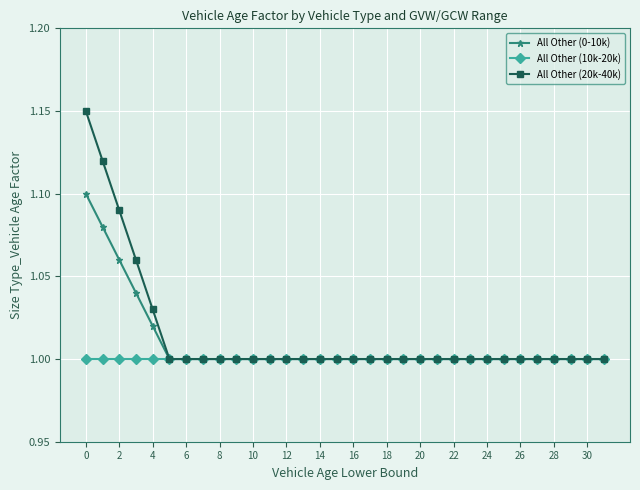

List the series in order of their overall mean, lowest first.

All Other (10k-20k), All Other (0-10k), All Other (20k-40k)